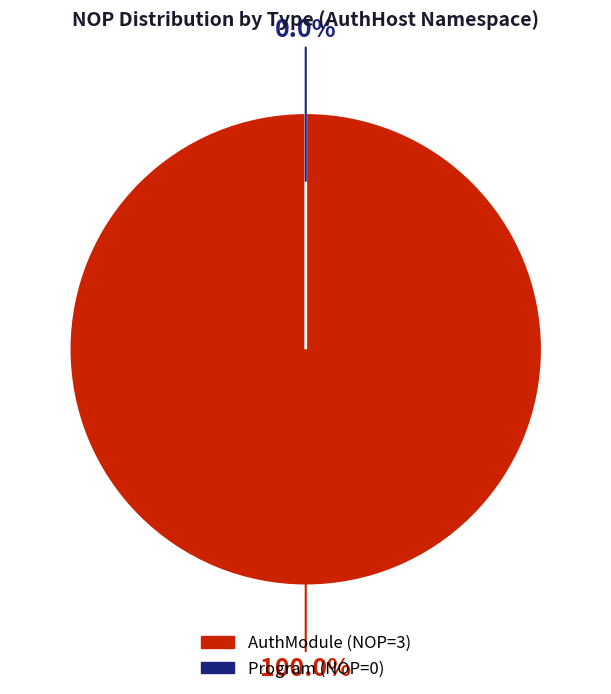

Is Program the majority of the pie?

No